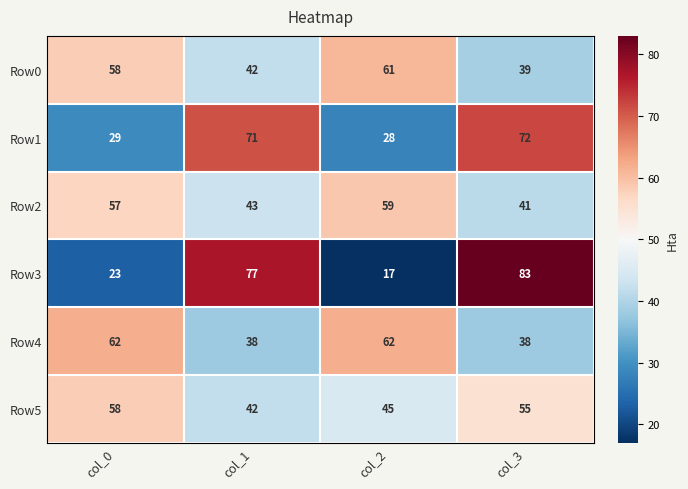

Reading left to right, list all the values displayed in this chart.

Row0: 58	42	61	39
Row1: 29	71	28	72
Row2: 57	43	59	41
Row3: 23	77	17	83
Row4: 62	38	62	38
Row5: 58	42	45	55